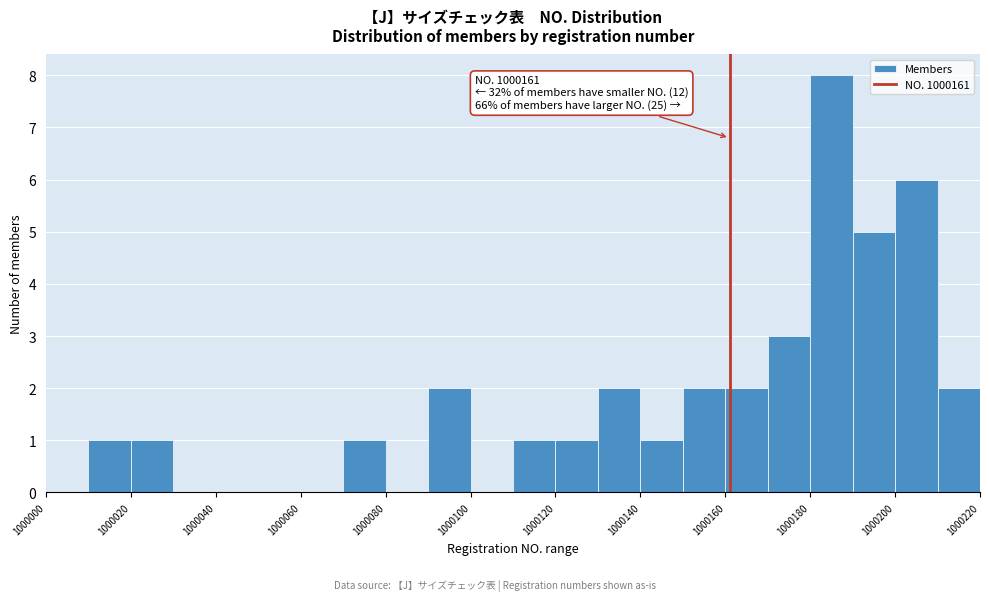

Which range on the x-axis has the tallest bar?

1000180 to 1000190